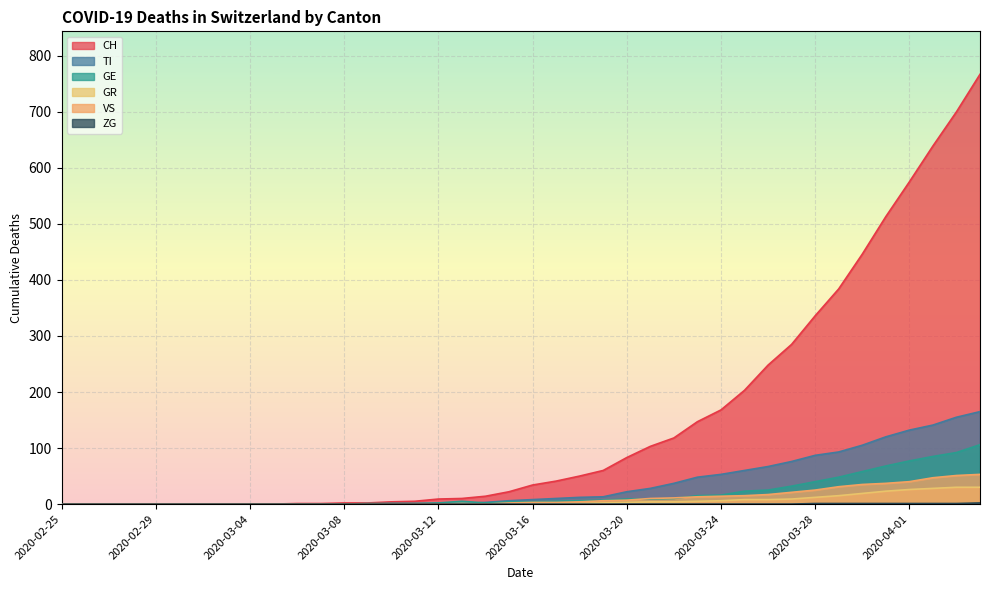

What is the label of the 13th point from the left?

2020-03-08